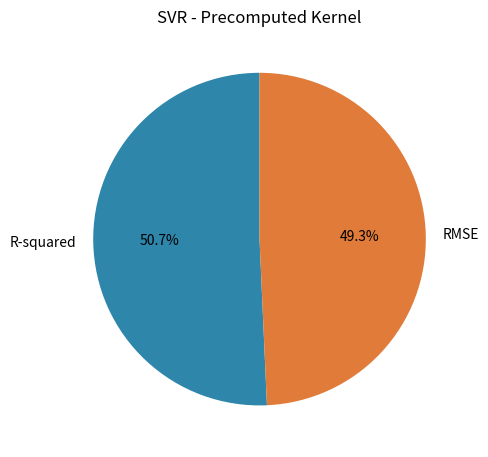

Count the number of slices in the pie.

2